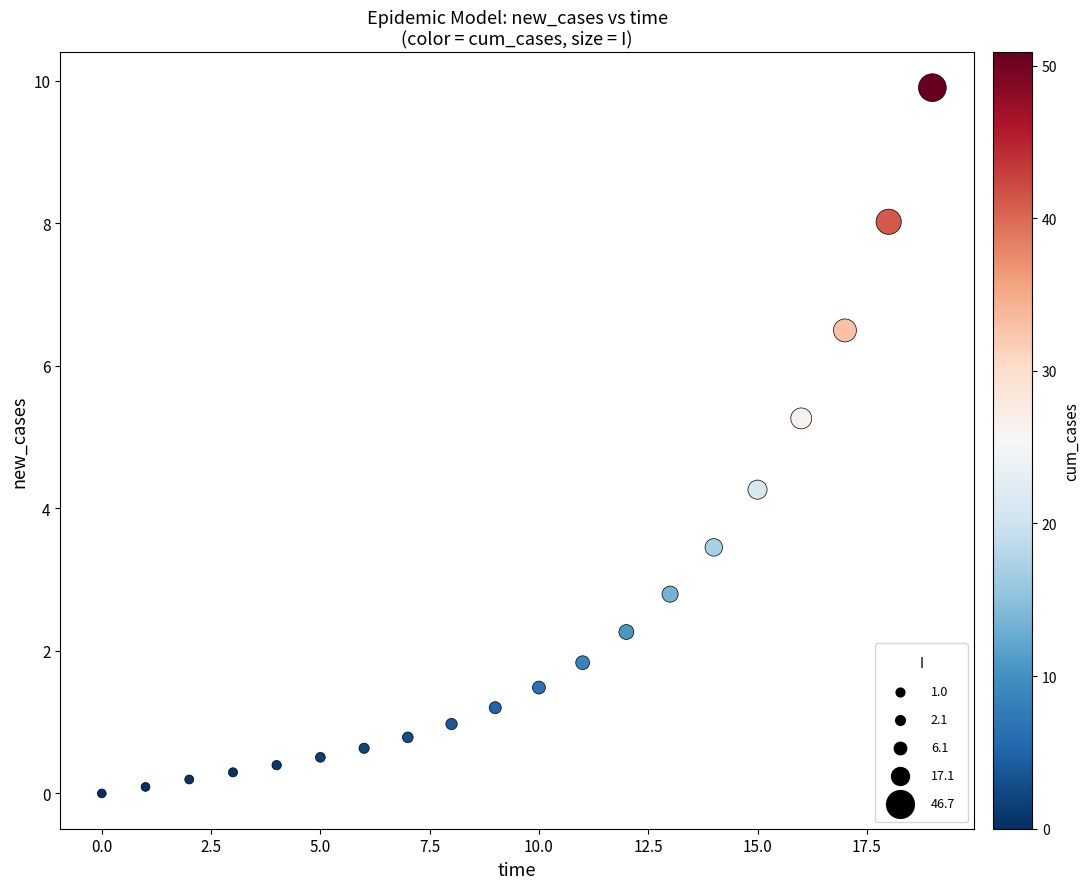

What is the range of Y values (max minus min)?

9.9